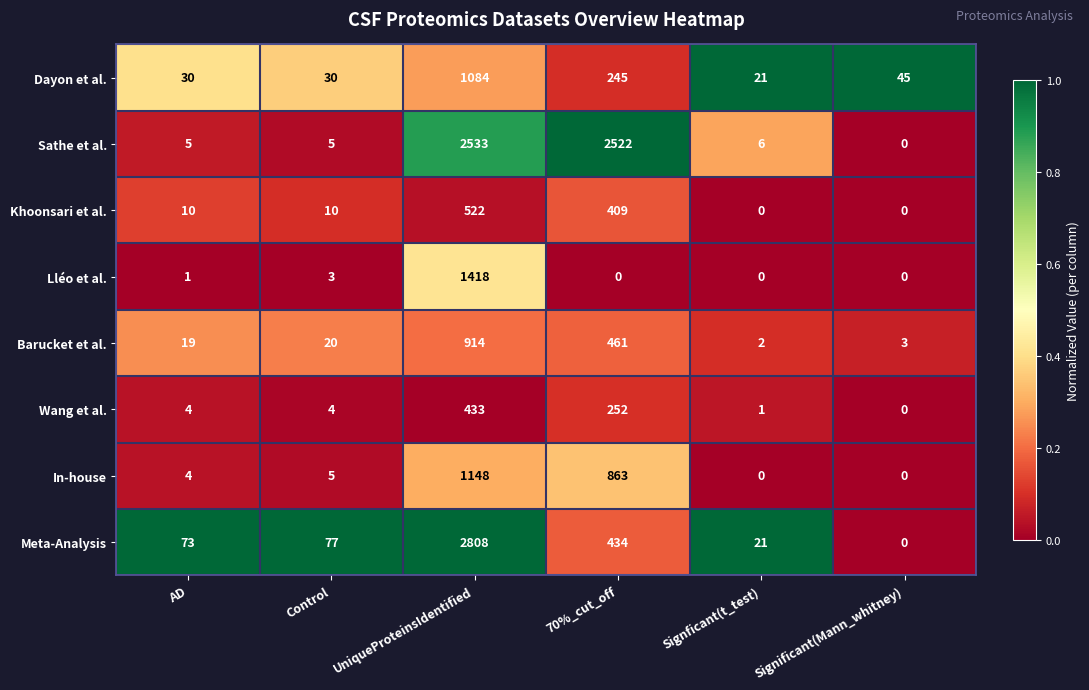

How many distinct data groups are displayed?

8